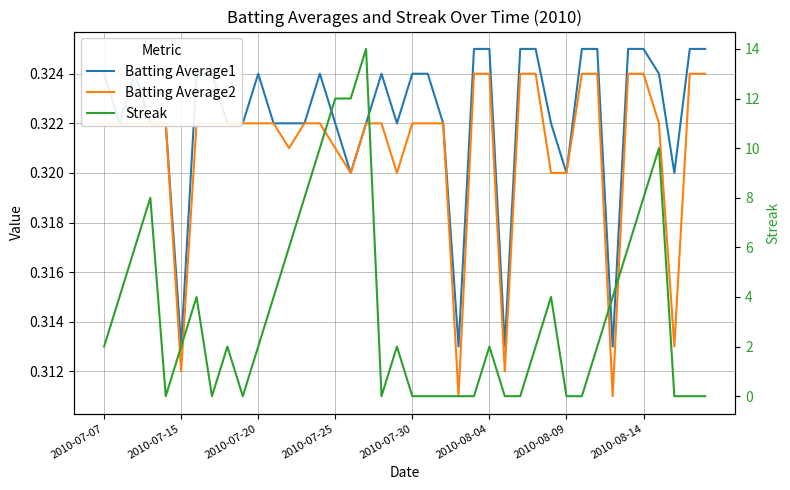

What is the approximate value of Streak at 11?

4.0